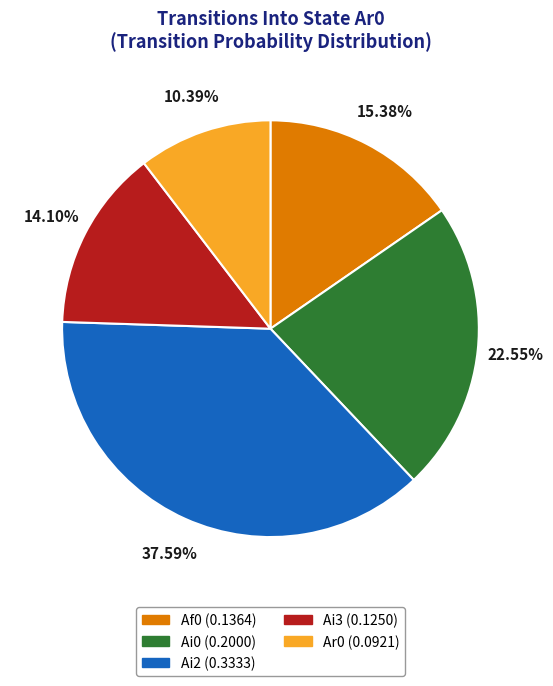

Does any single category account for the majority?

No